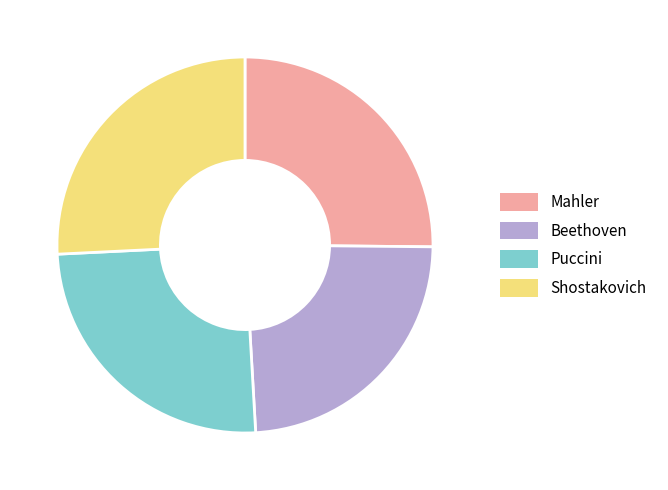

Is Mahler the majority of the pie?

No